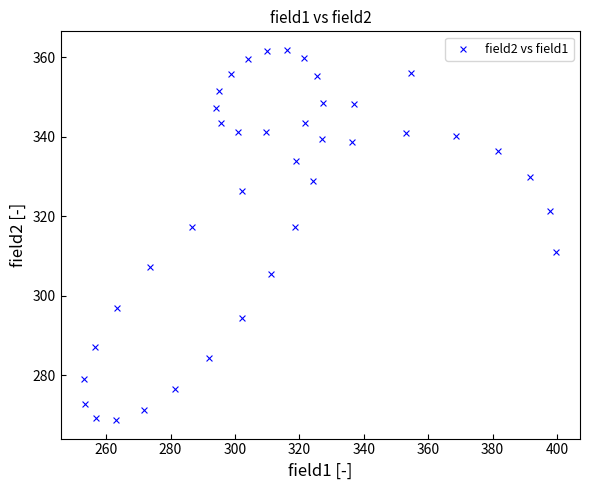

What is the range of X values (max minus min)?

146.6